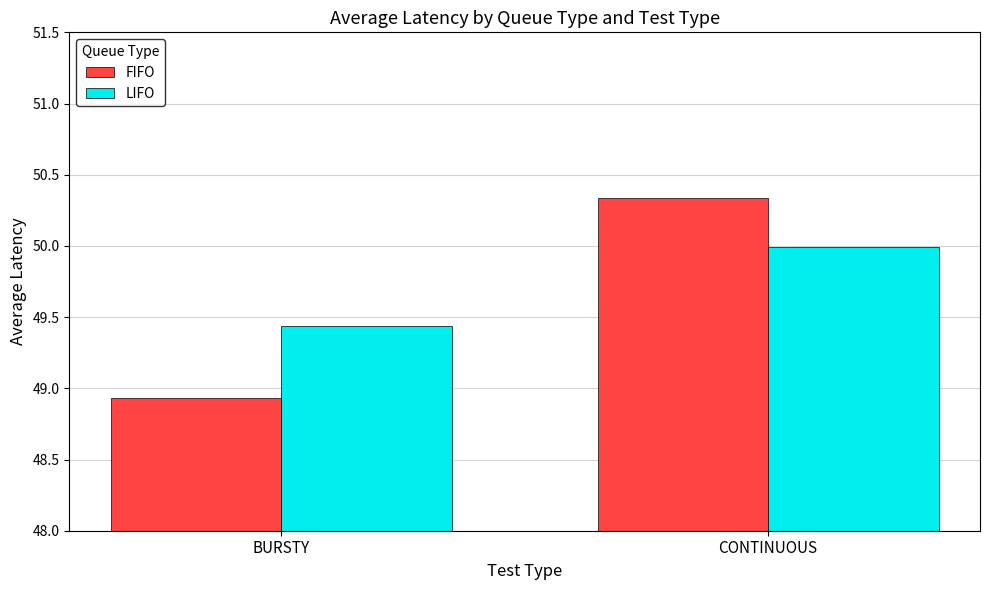

Is the value of LIFO at CONTINUOUS greater than the value of FIFO at CONTINUOUS?

No